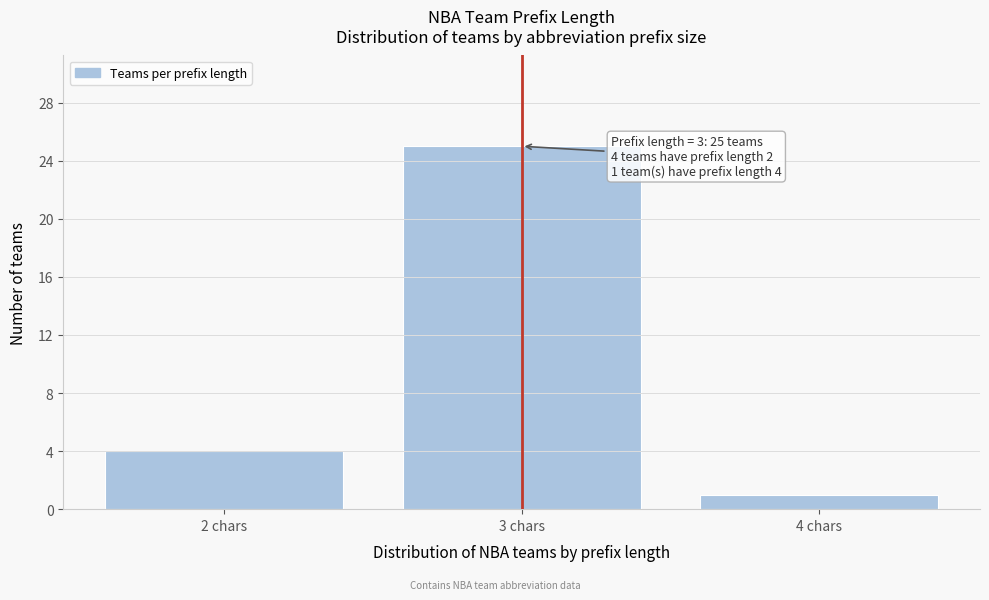

Over which range of the x-axis is the bar tallest?

2.5 to 3.5